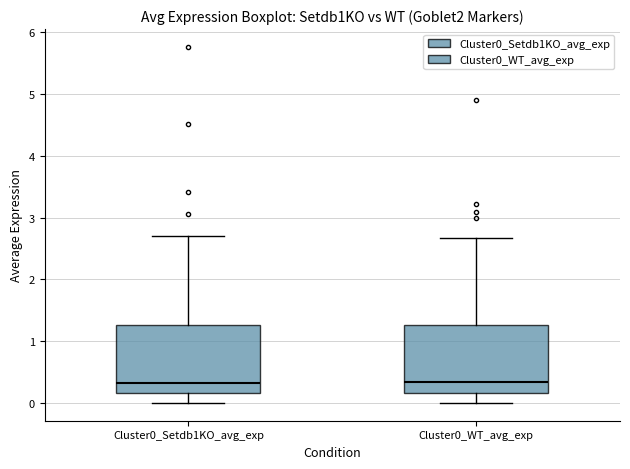

Where does the lower whisker of the box for Cluster0_Setdb1KO_avg_exp end on the y-axis? The values are not printed on the chart, so give them approximately, as read against the axis.

0.0